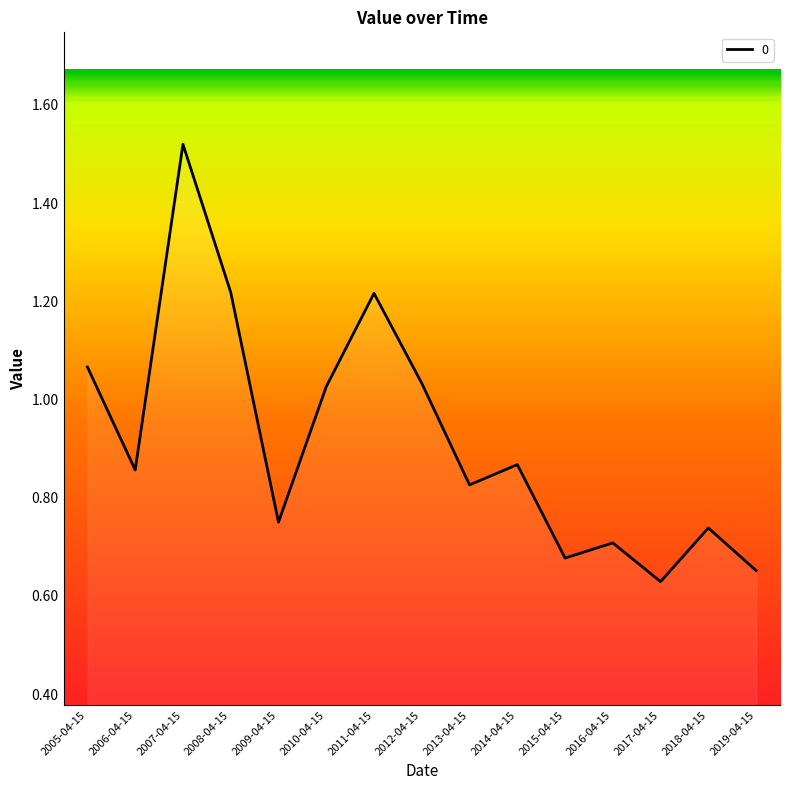

Count the number of categories in the chart.

15